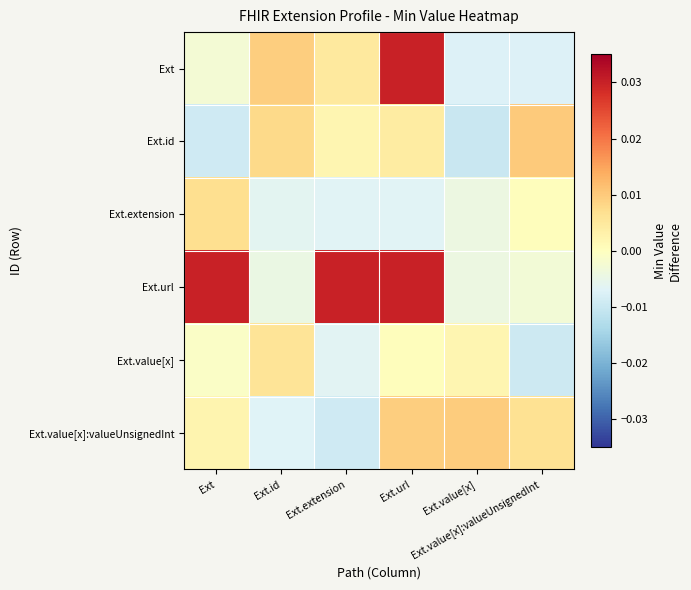

Which series has the largest total across all categories?

Ext.url